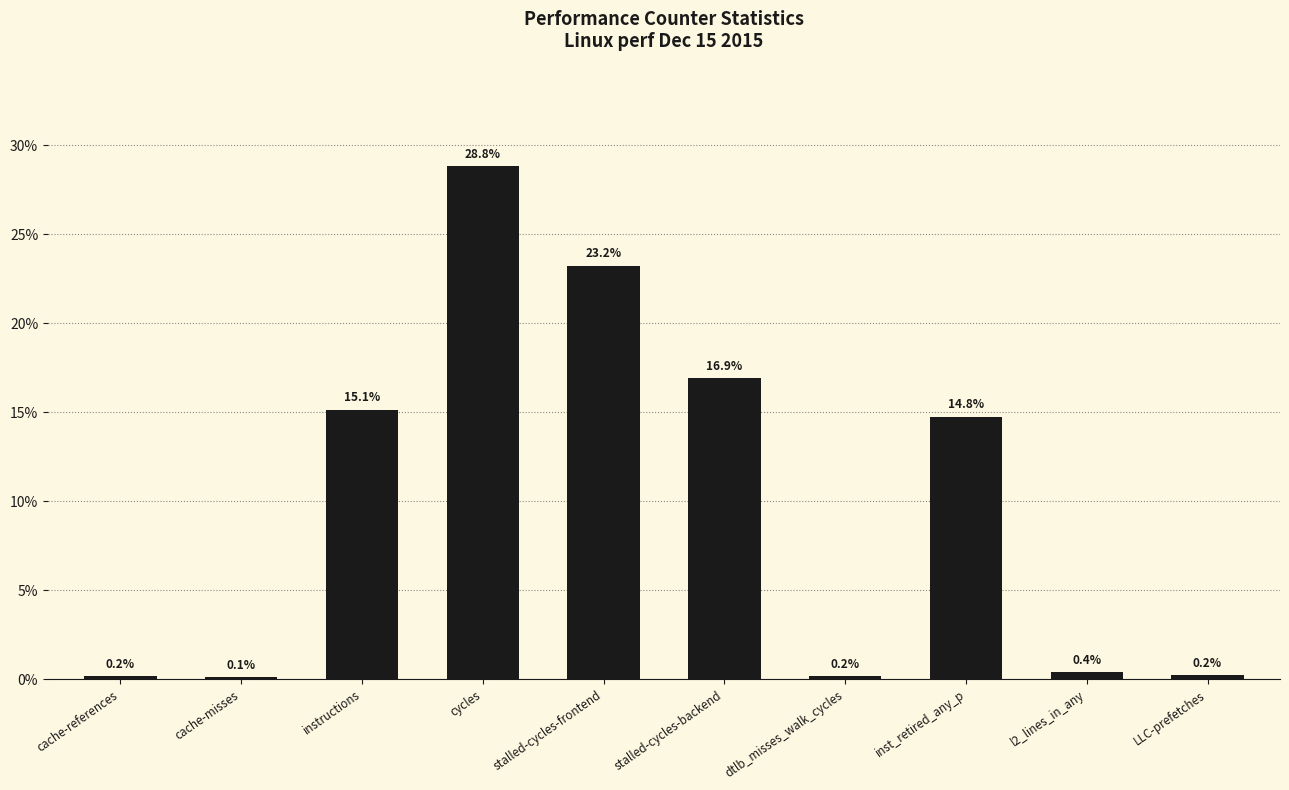

What is the difference between the maximum and minimum values?

28.7